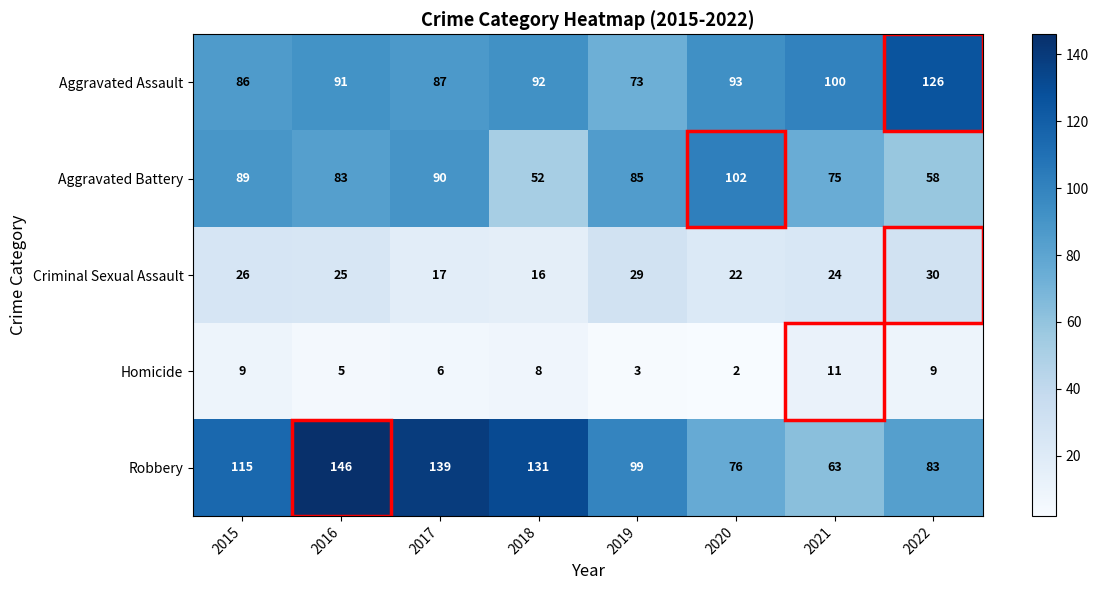

What is the spread (max minus min) of values at 2017?

133